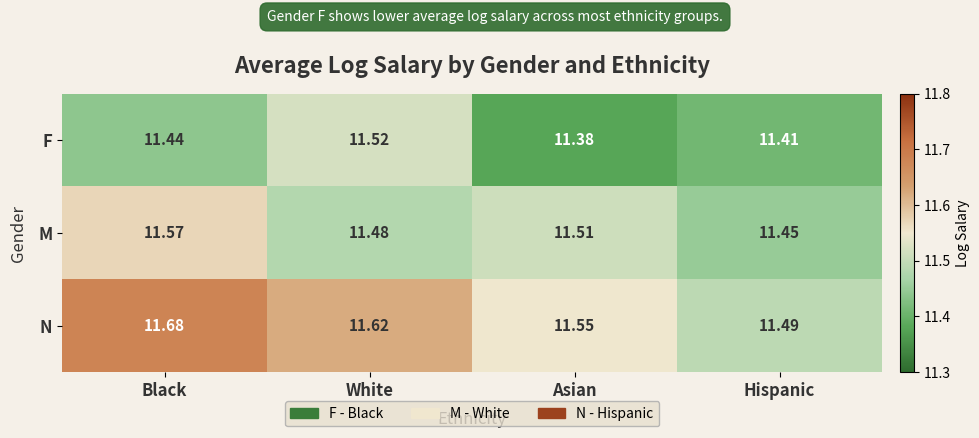

List the series in order of their peak value, highest first.

N, M, F